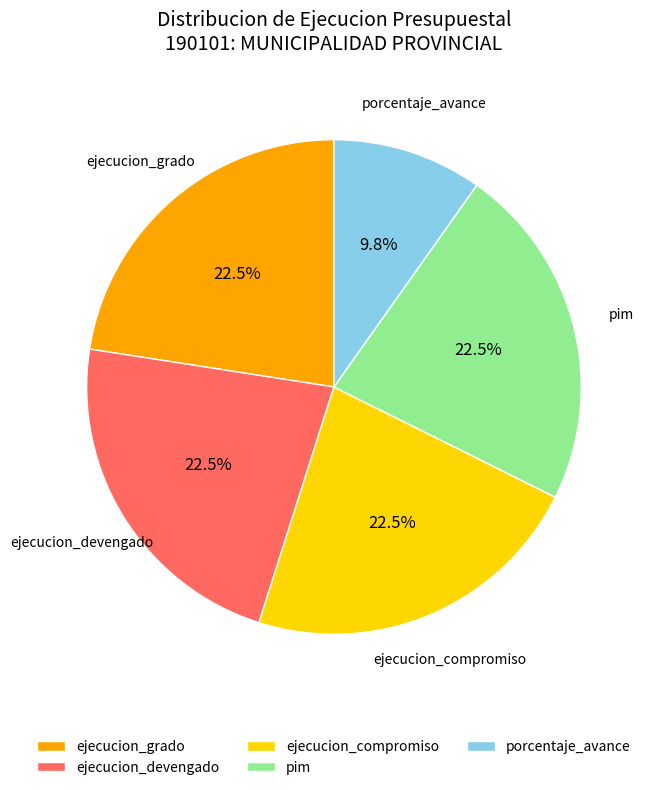

Between ejecucion_grado and porcentaje_avance, which is larger?

ejecucion_grado